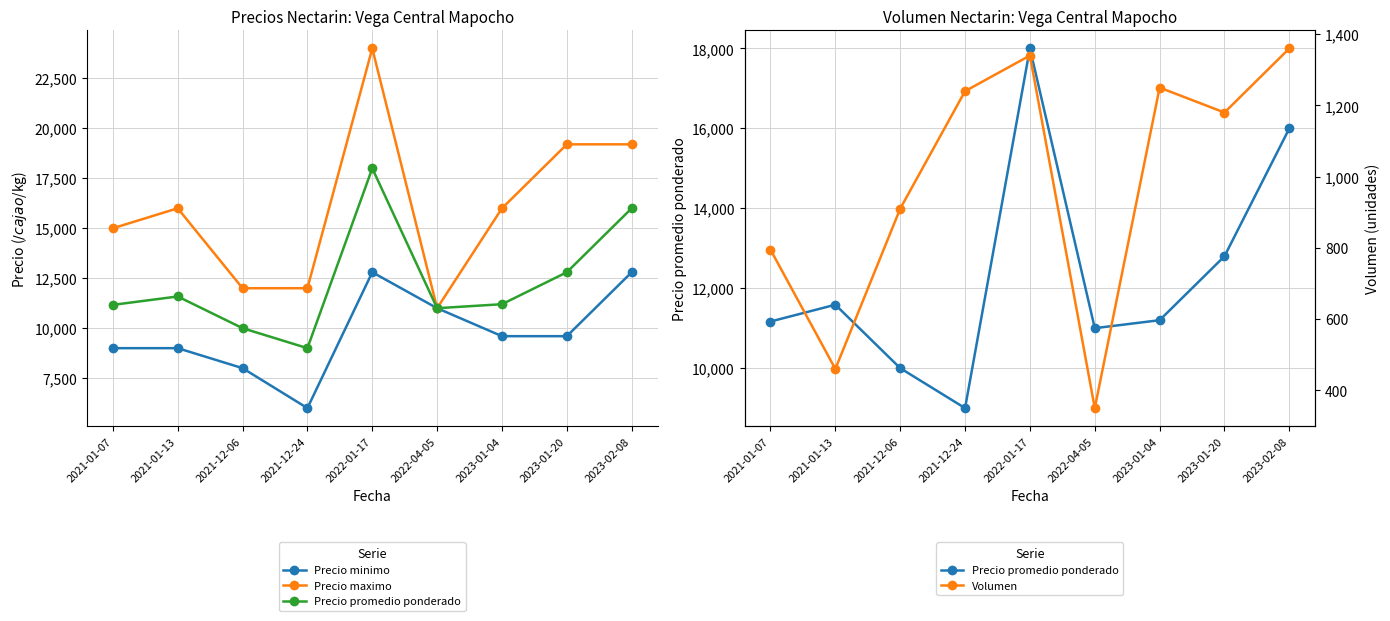

What is the sum of all Precio maximo values?

144400